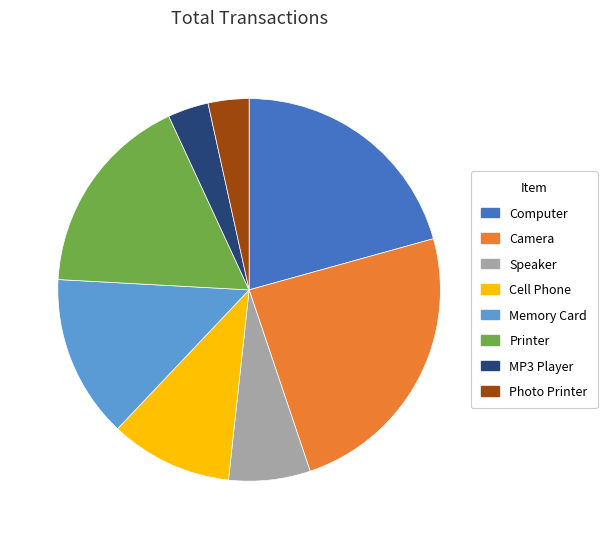

What is the largest slice in the pie chart?

Camera